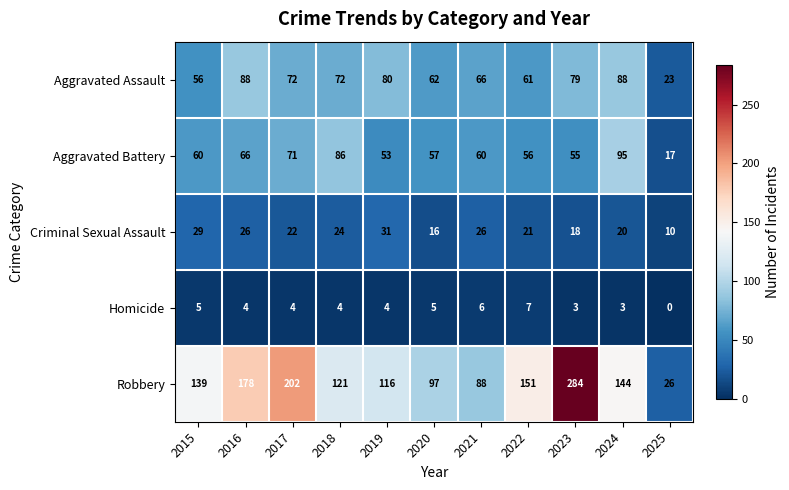

What is the total value across all series at 2022?

296